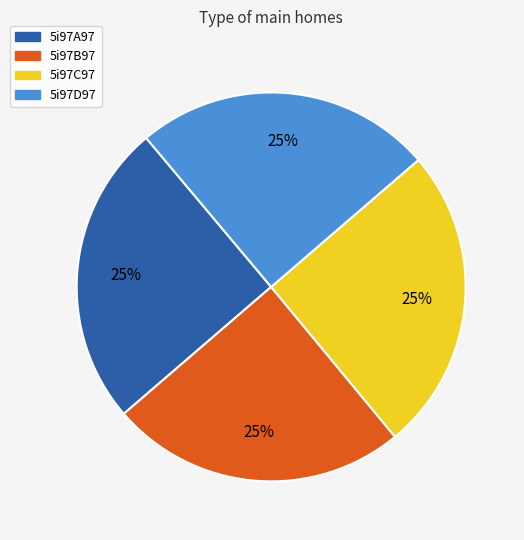

What is the ratio of the value at 5i97B97 to the value at 5i97D97?

1.0